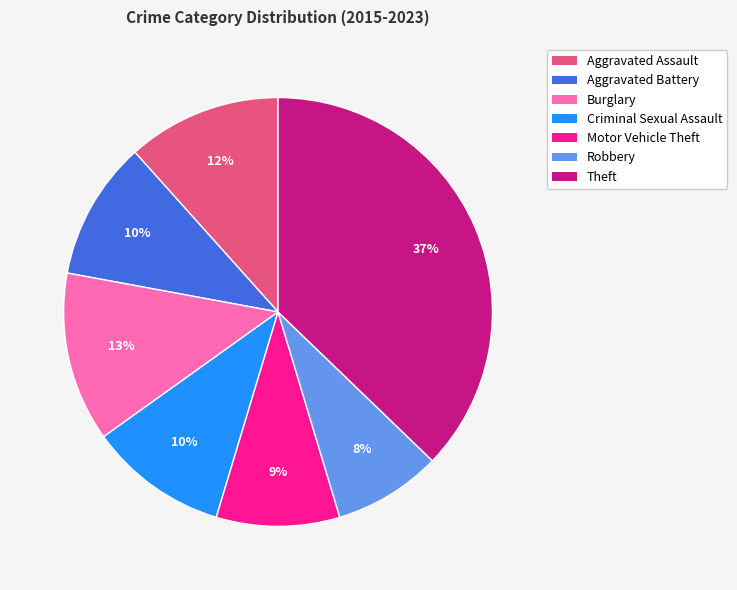

Does Criminal Sexual Assault account for over 50% of the chart?

No